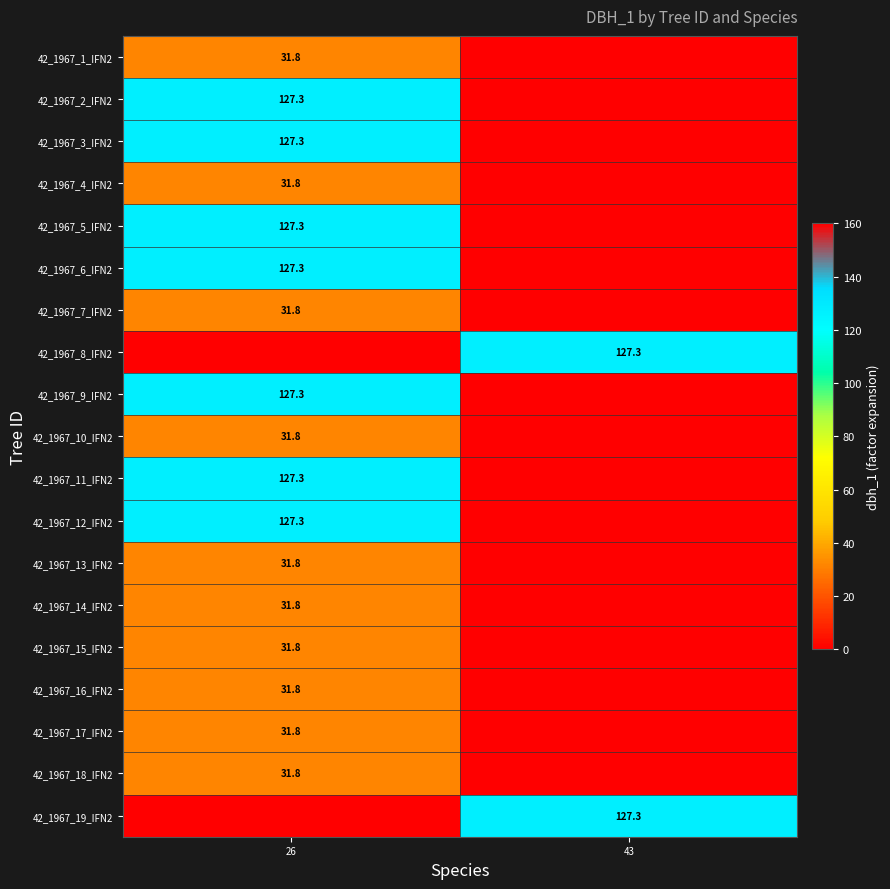

At which category does the chart reach its minimum across all series?

43